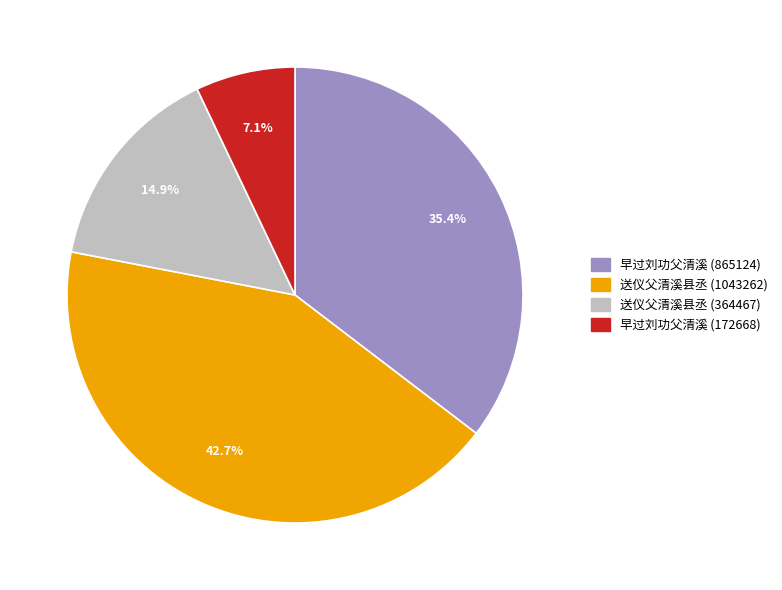

How many segments does this pie chart have?

4